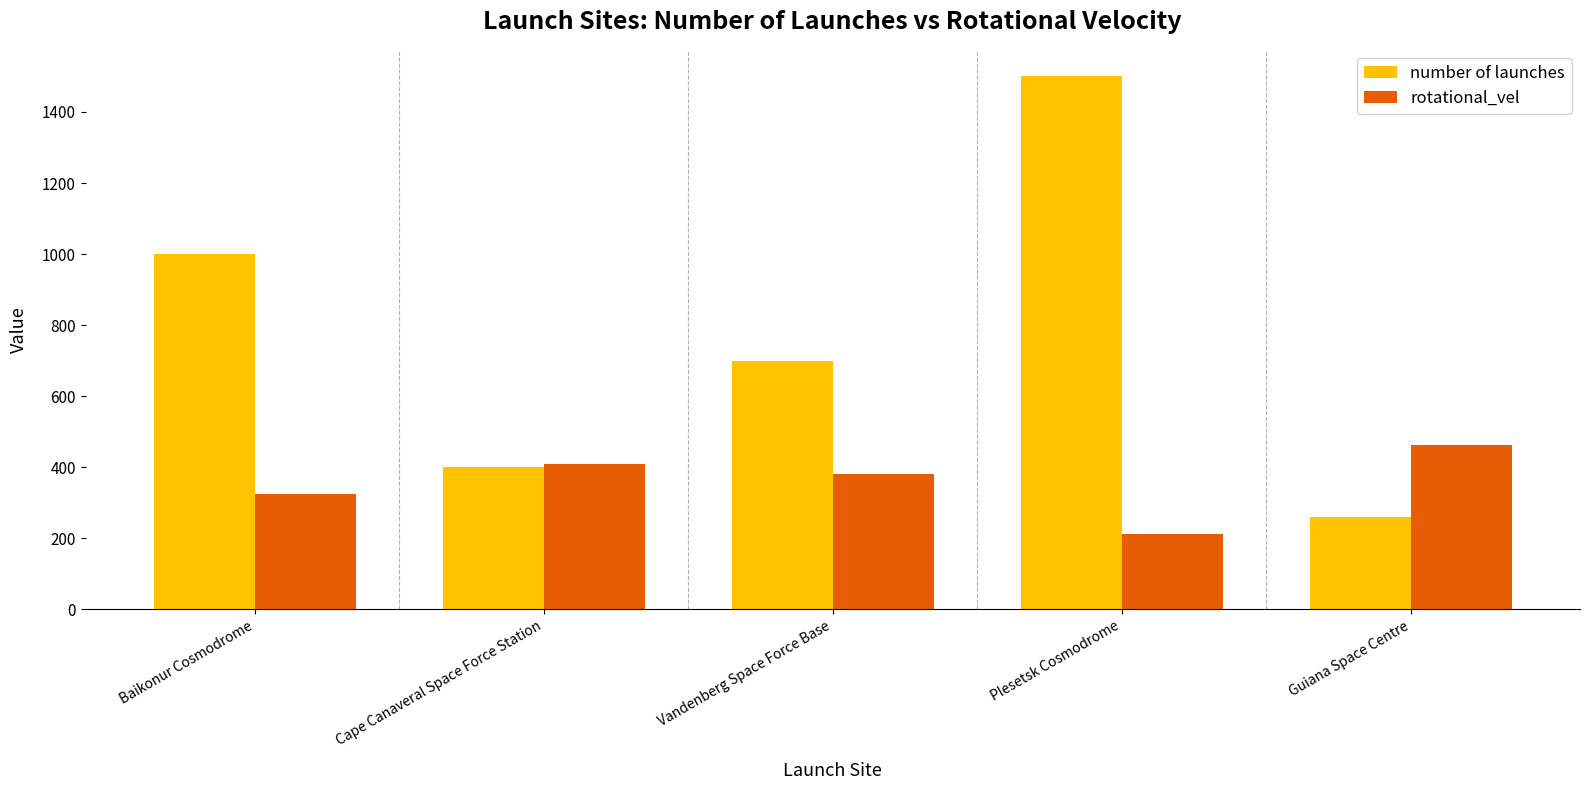

What is the value of the number of launches bar at the 5th from the left?

261.0